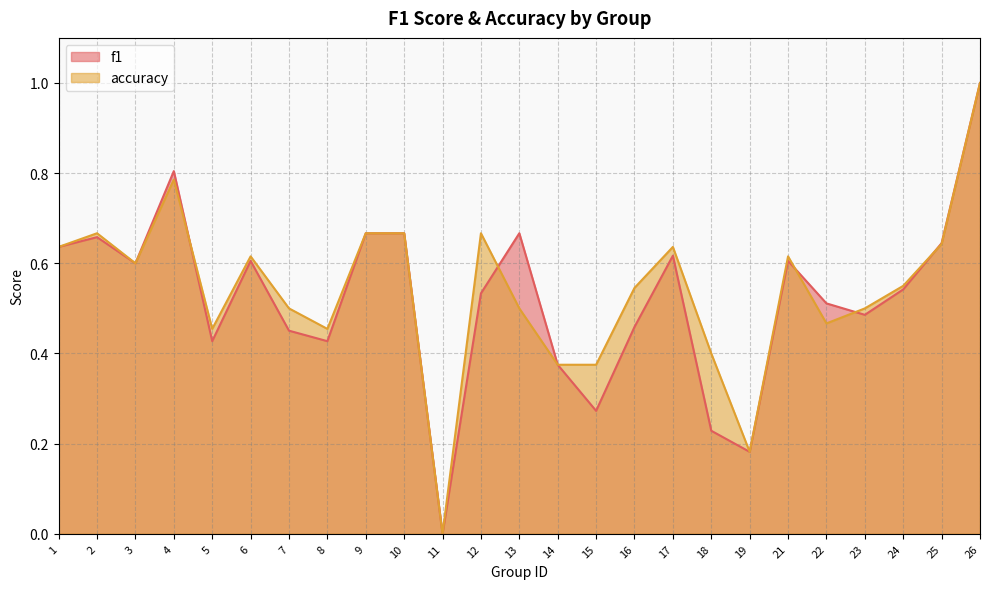

How many times do f1 and accuracy cross each other?

5